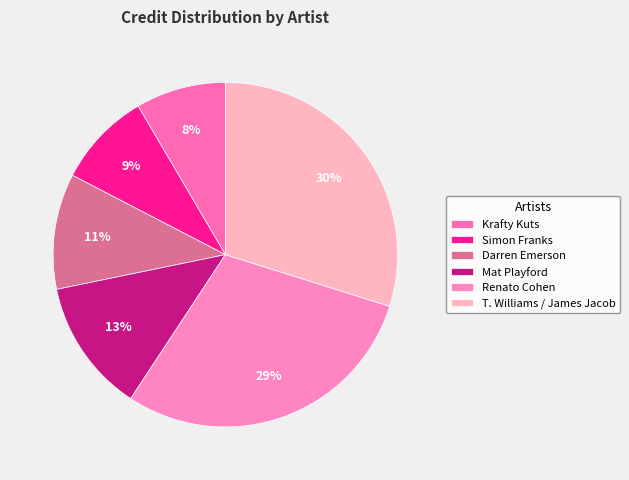

To the nearest percent, what percentage of the pie is T. Williams / James Jacob?

30%